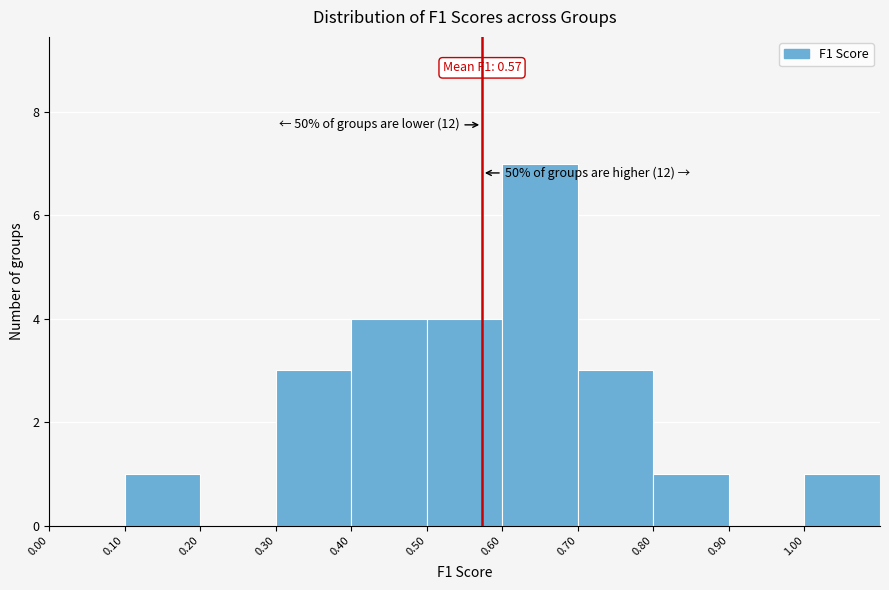

Over which range of the x-axis is the bar tallest?

0.6 to 0.7